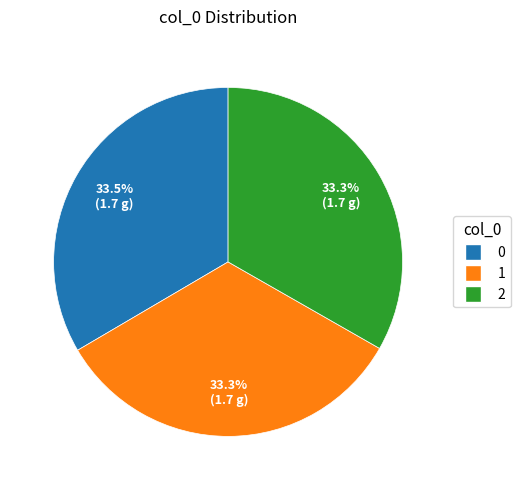

Does any single category account for the majority?

No